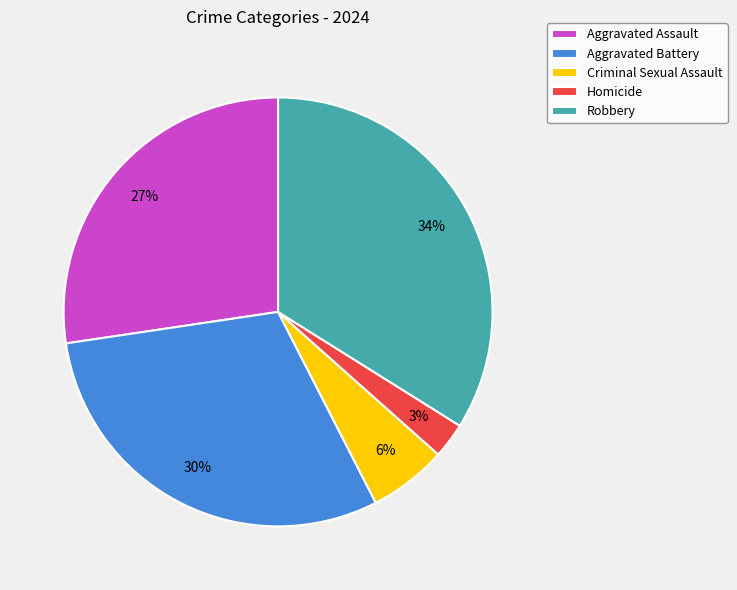

Do Aggravated Battery and Homicide together represent more than half of the pie?

No